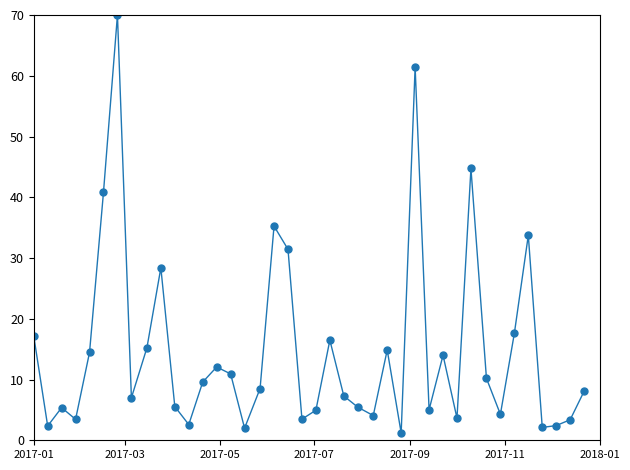

How many distinct data groups are displayed?

1